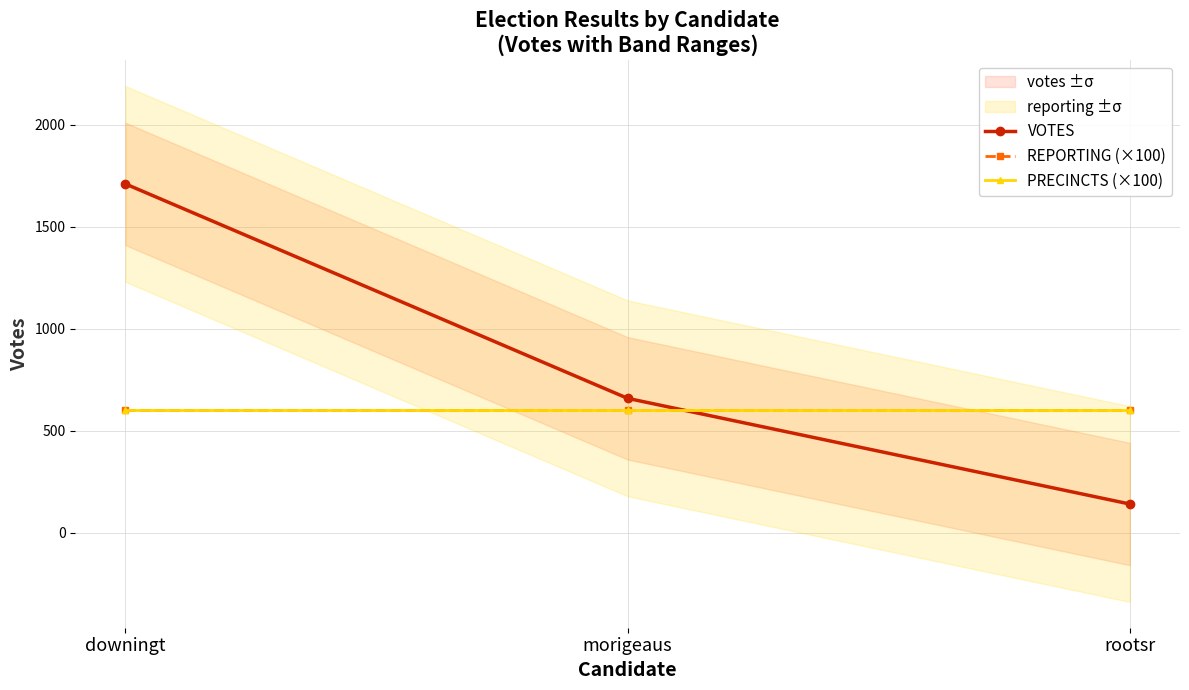

How many lines are shown in the chart?

3